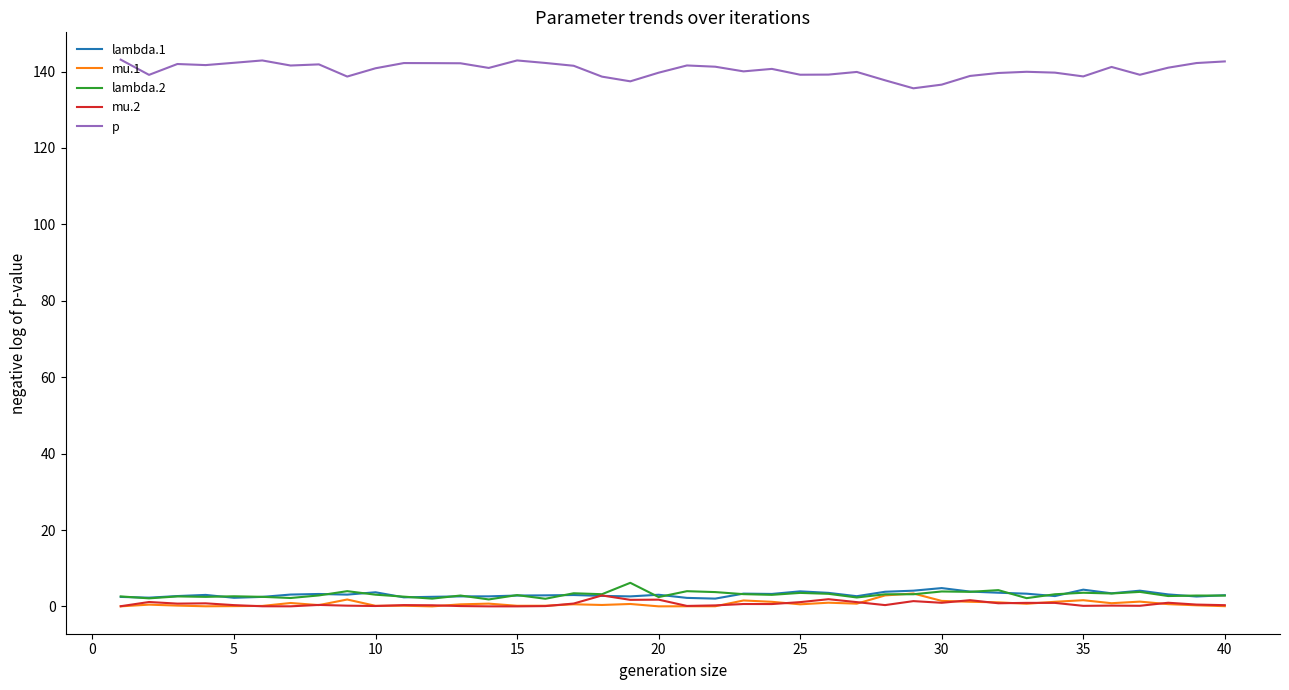

True or false: p and mu.1 intersect in this chart.

False